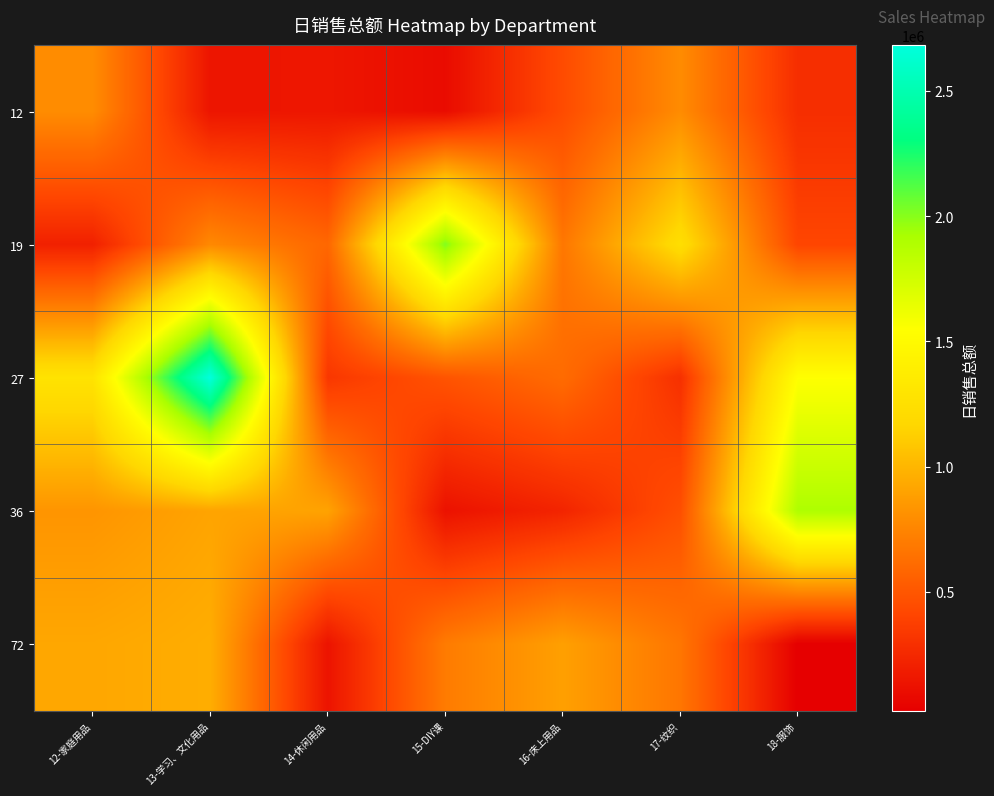

What is the total value across all series at 13-学习、文化用品?

5463735.2